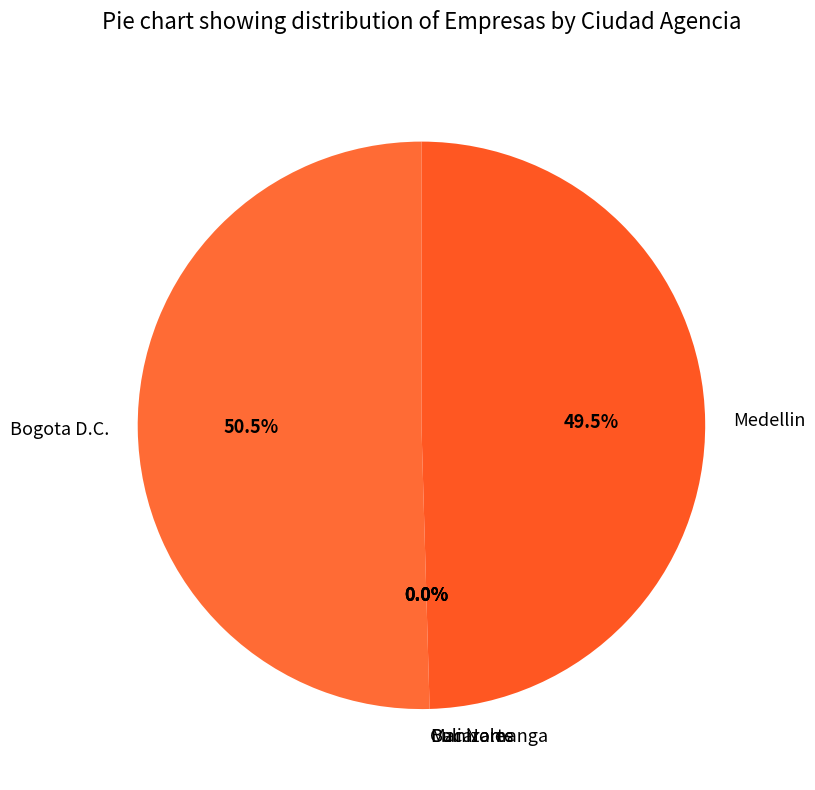

Is it true that Medellin is 50% of the pie?

True